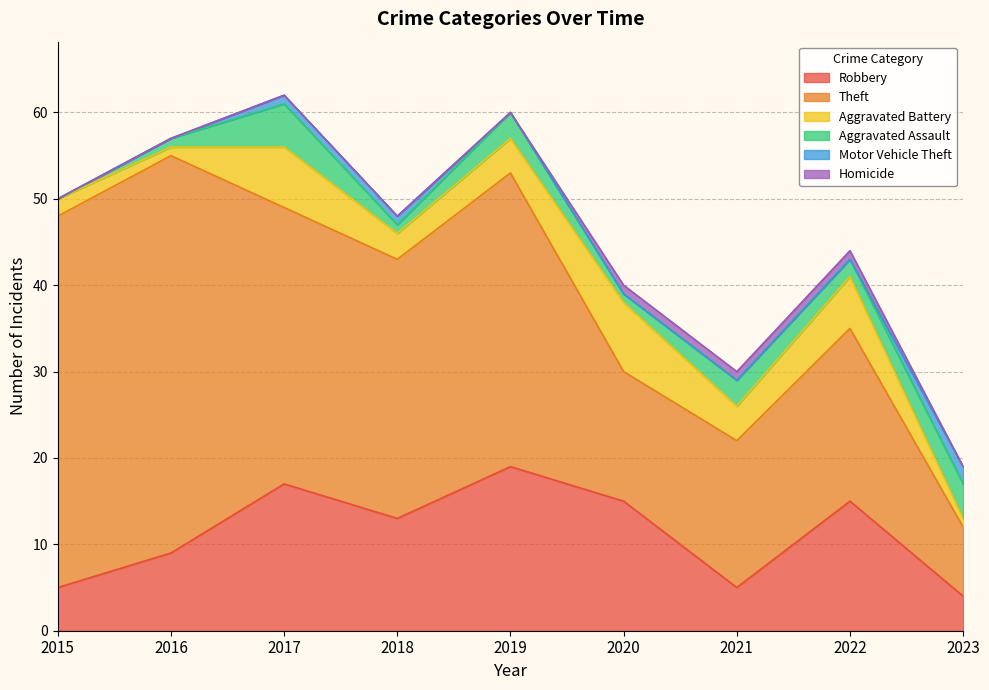

Which category has the highest value in the Aggravated Assault series?

2017